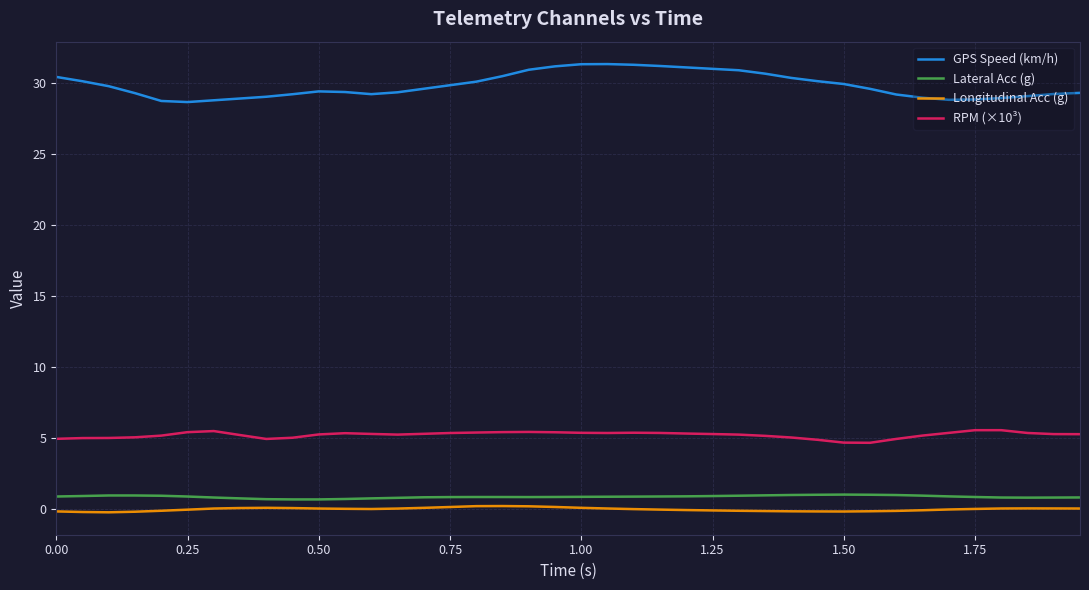

What is the difference between the maximum and minimum values in the RPM (×10³) series?

0.9